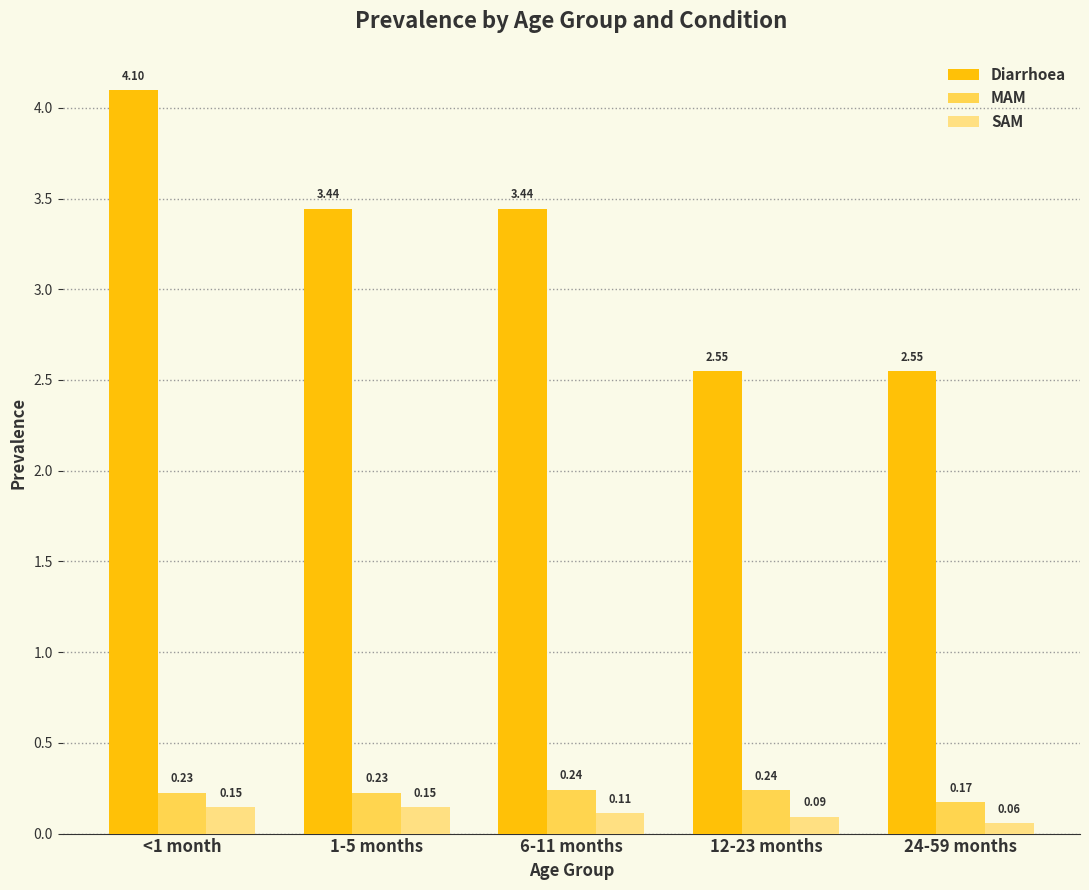

How many SAM values are between 0 and 1?

5